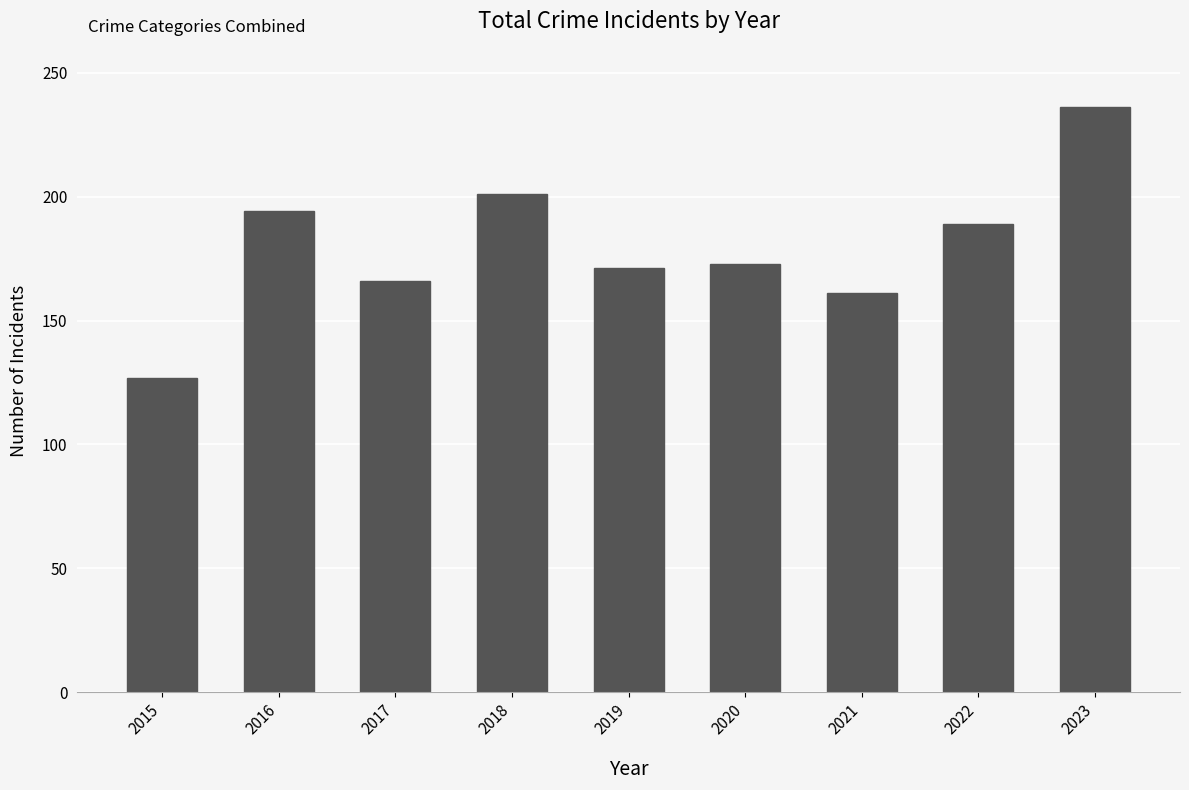

What is the change in value from 2019 to 2022?

+18